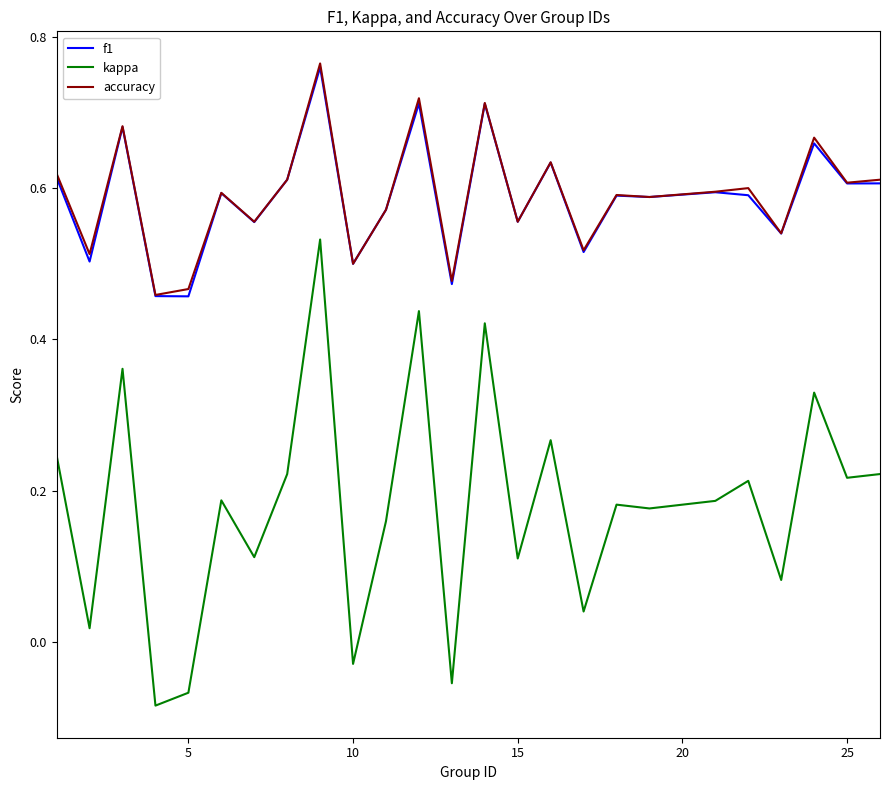

True or false: accuracy and kappa intersect in this chart.

False